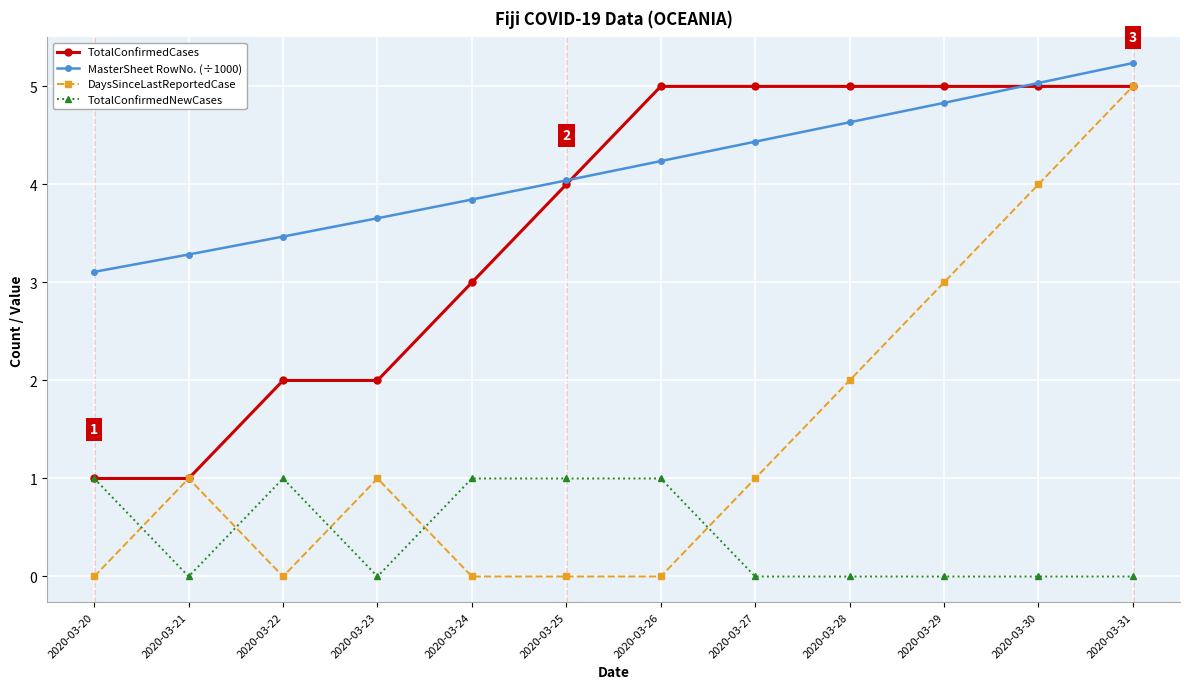

What is the greatest value displayed?

5.2